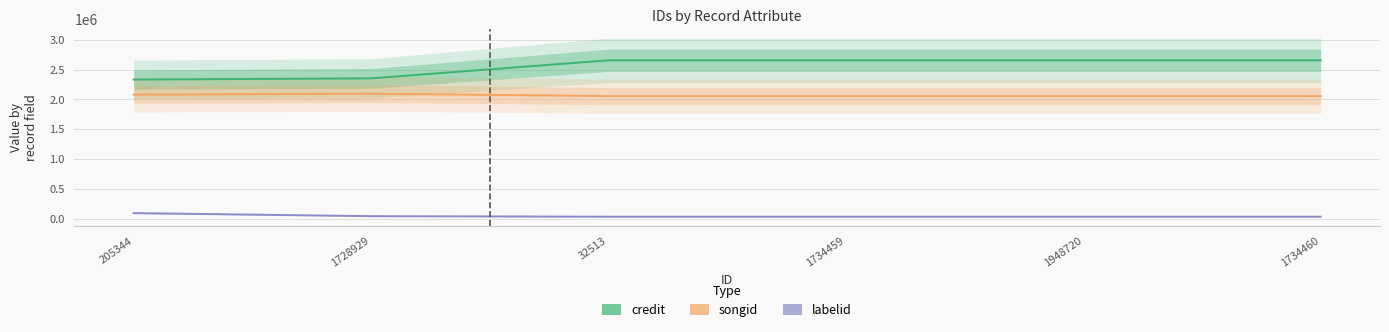

List the series in order of their overall mean, highest first.

credit, songid, labelid